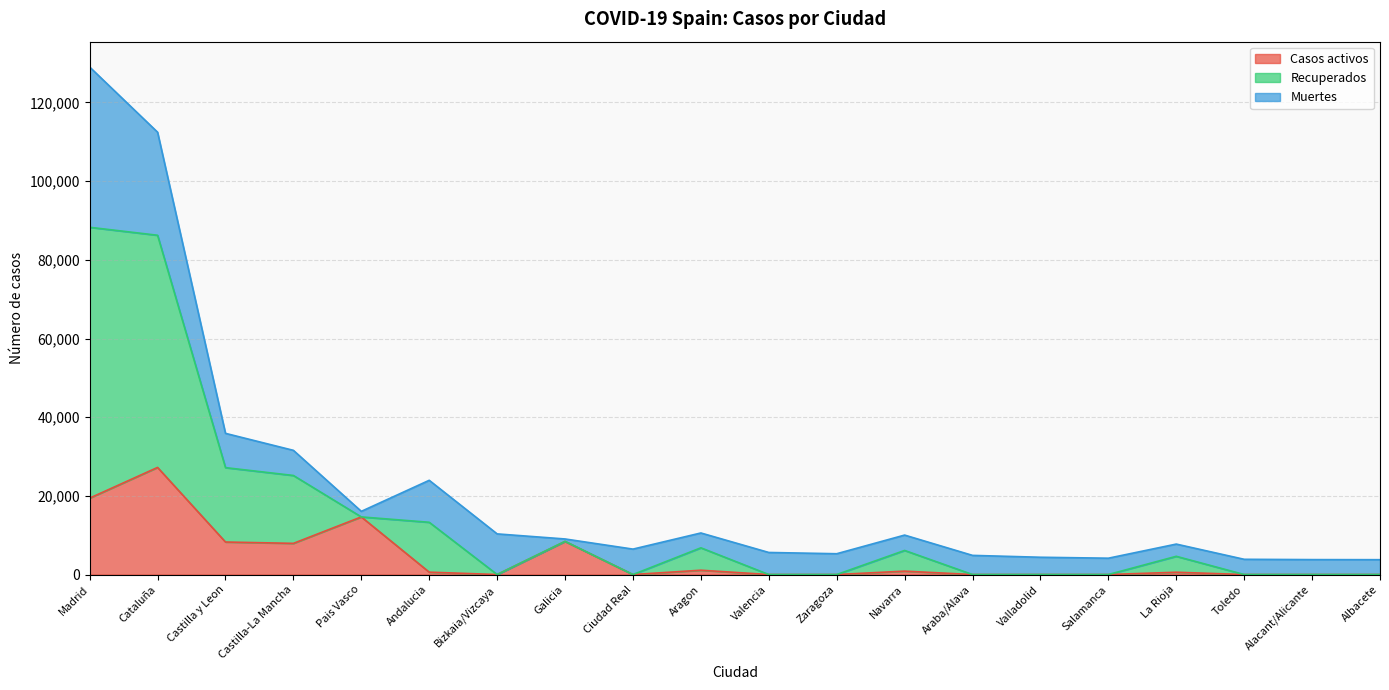

What position from the left is Castilla y Leon?

3